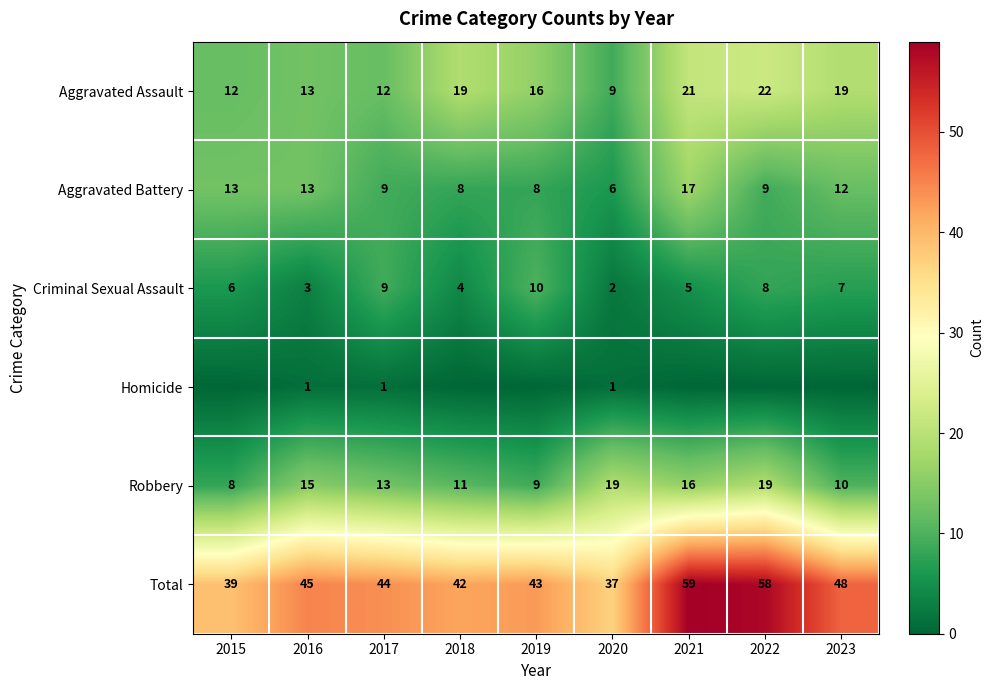

Is the value of Homicide at 2016 greater than the value of Robbery at 2021?

No